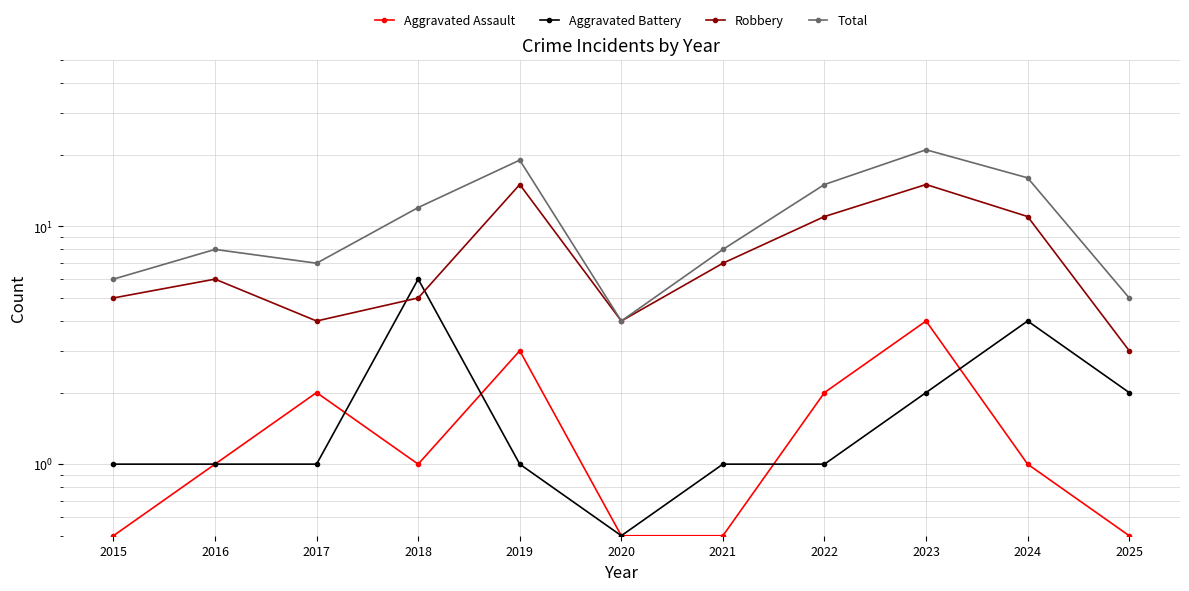

Where is the first local minimum for Aggravated Battery?

2020